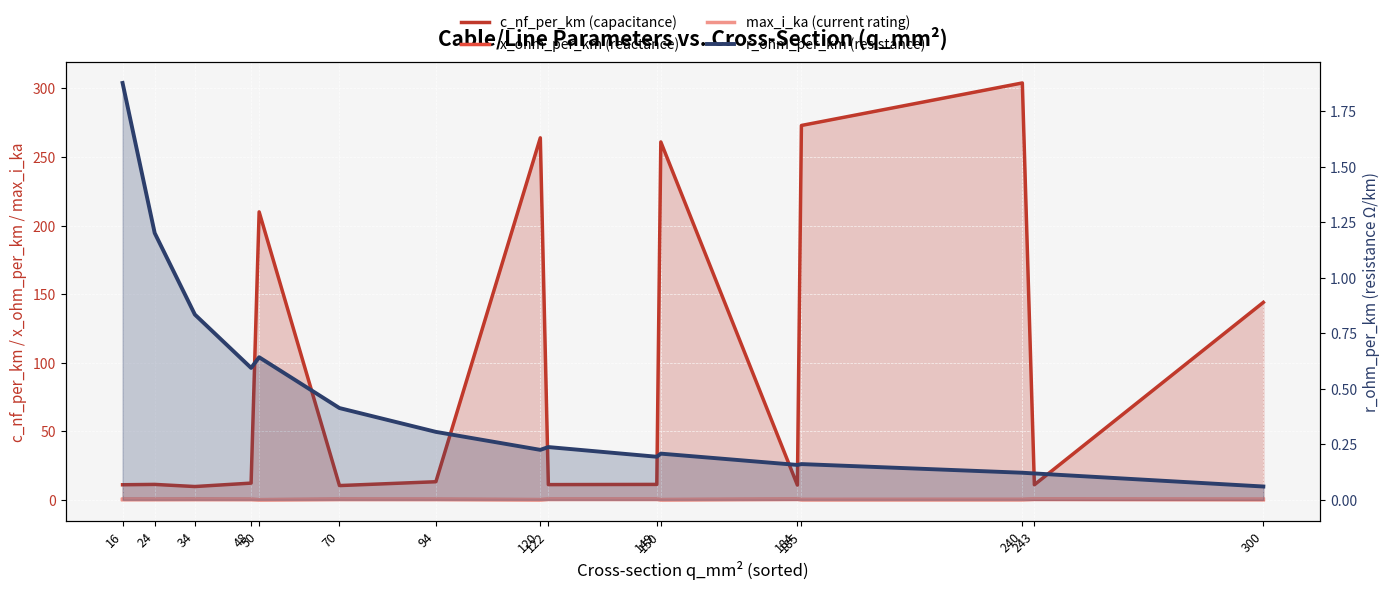

After their last crossing, which series has the higher values: max_i_ka (current rating) or r_ohm_per_km (resistance)?

max_i_ka (current rating)